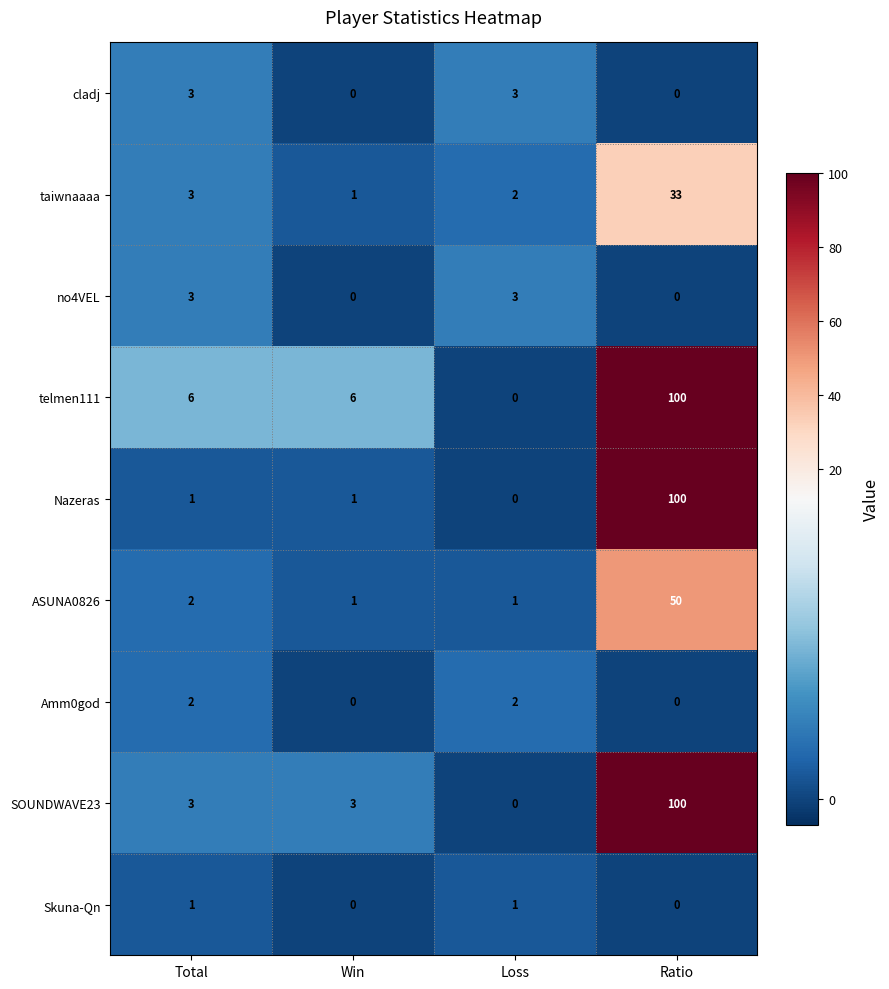

What is the total value across all series at Total?

24